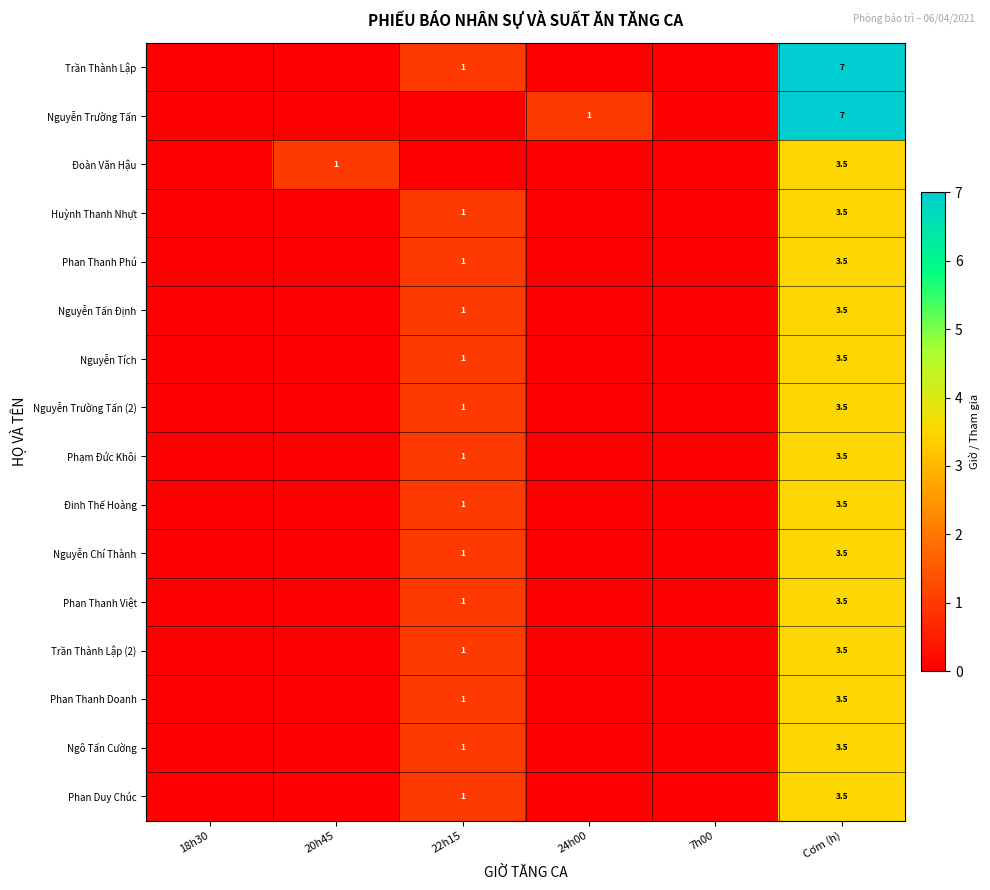

True or false: Nguyễn Chí Thành has a value of 1.0 at 22h15.

True